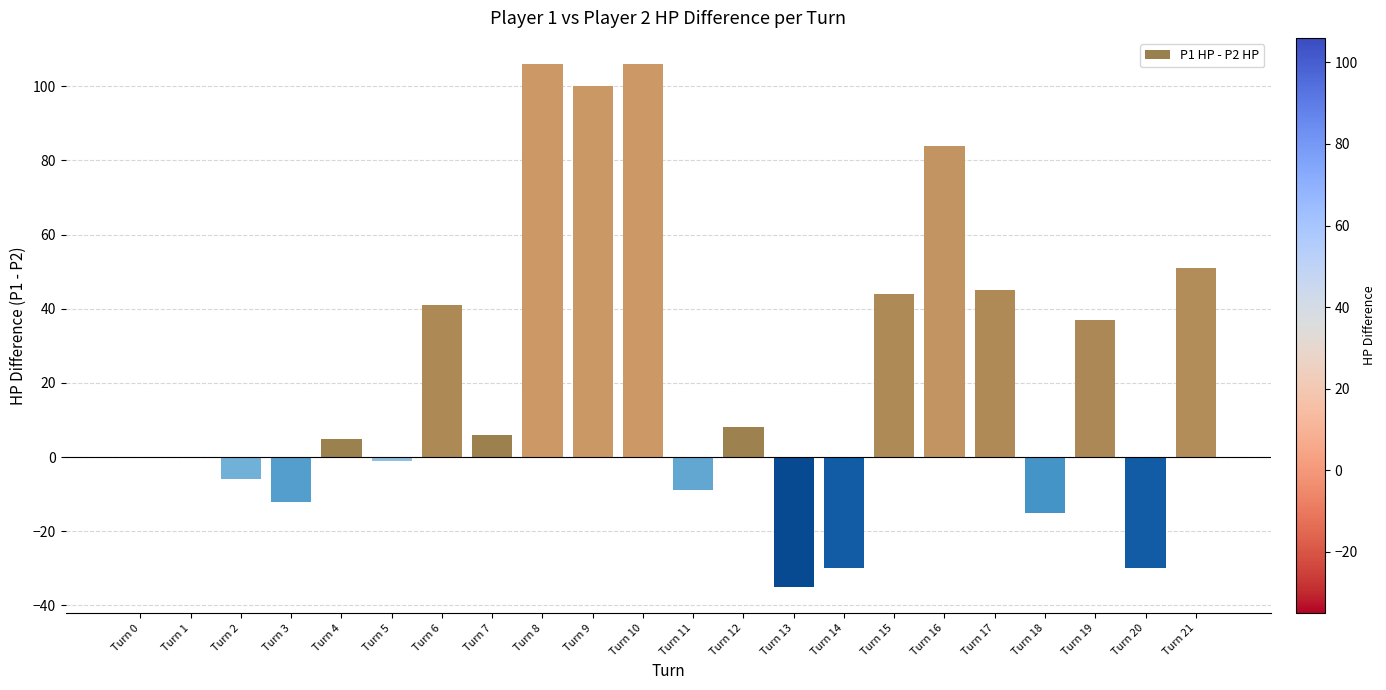

What is the change in value from Turn 15 to Turn 16?

+40